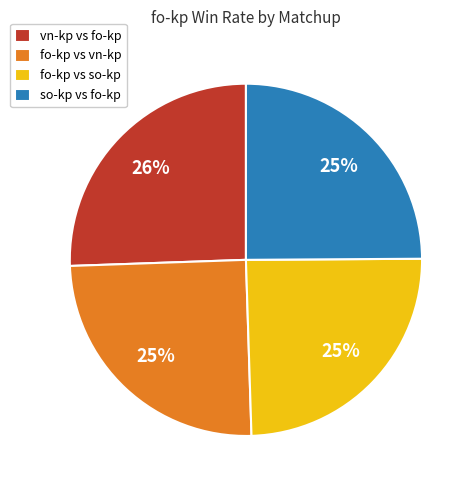

To the nearest percent, what is the difference between the largest and smallest slice percentages?

1%